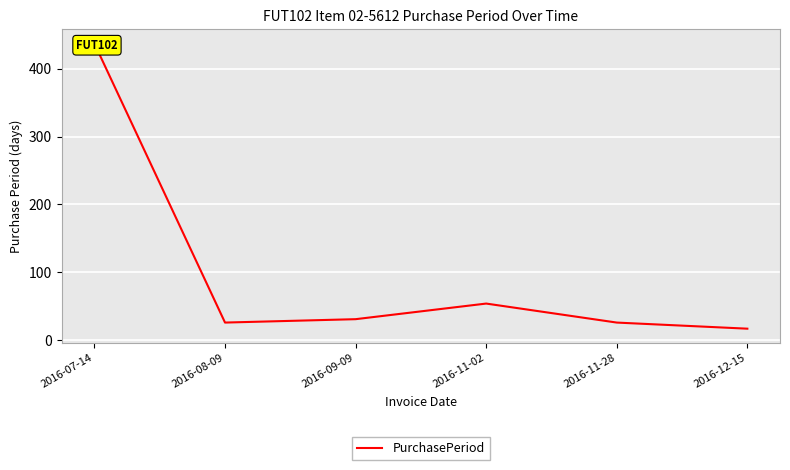

How many interior local peaks (higher than both neighbors) does the data have?

1